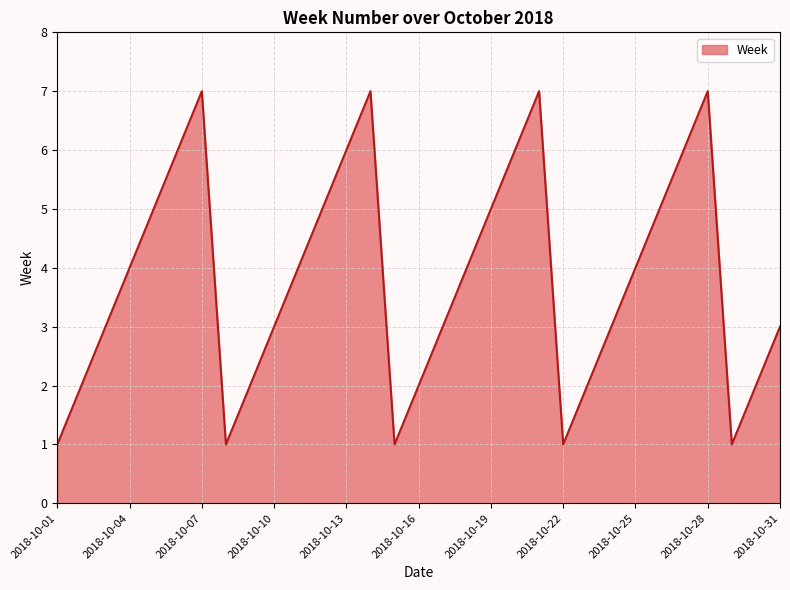

What is the difference between the maximum and minimum values?

6